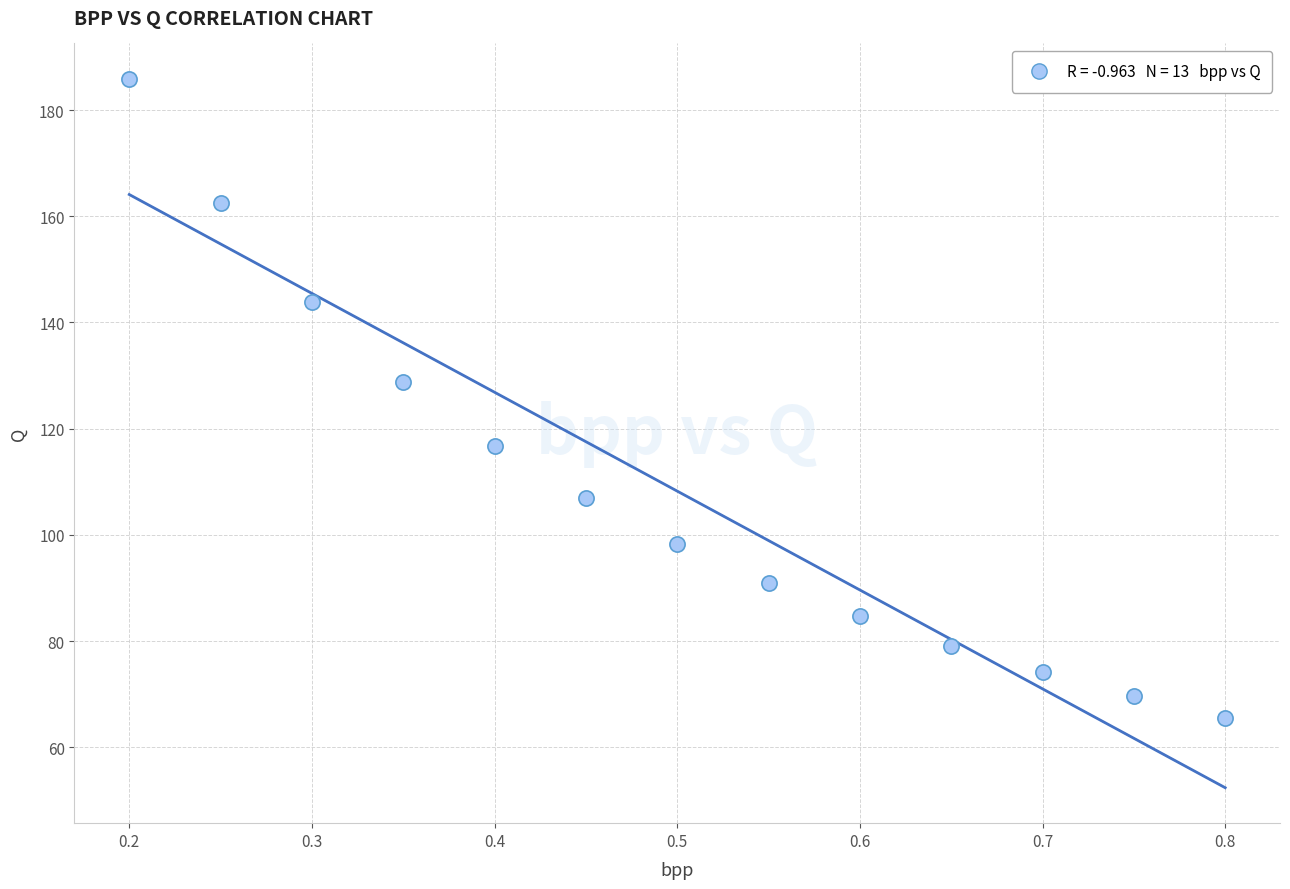

What Y value in the scatter plot is closest to 125?

128.8